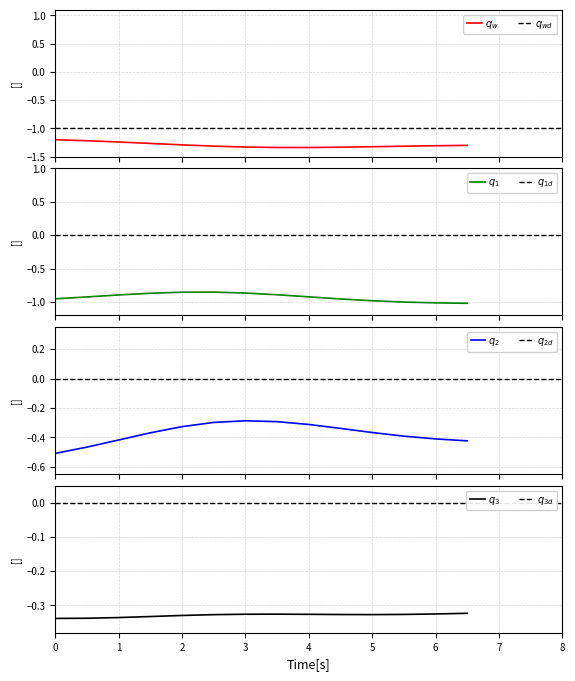

True or false: q_w and q_1 intersect in this chart.

False